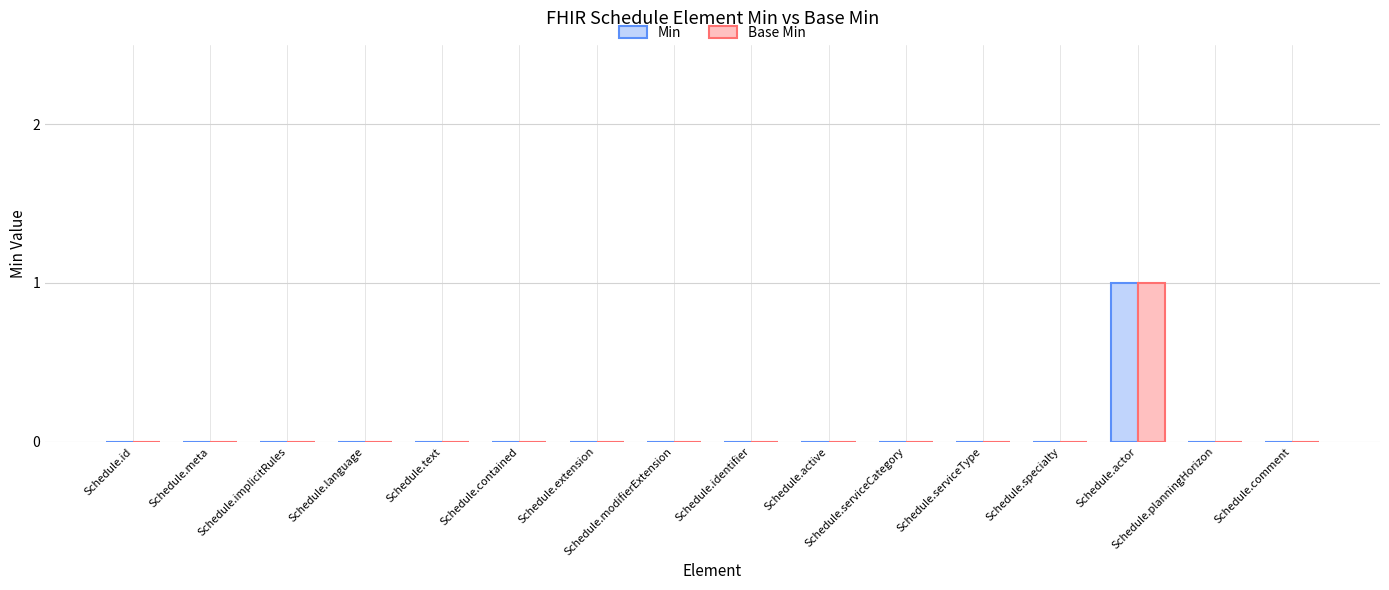

At how many categories does at least one series exceed 0?

1